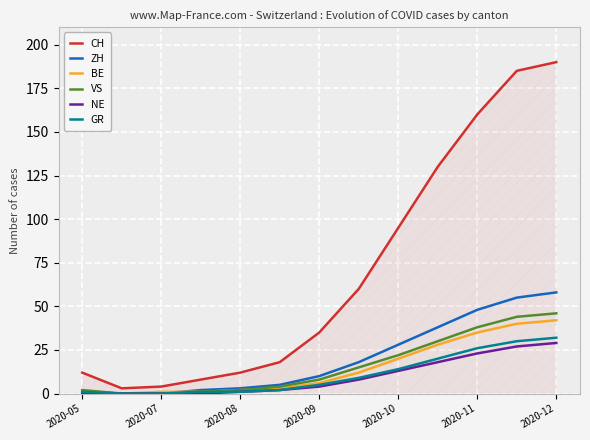

Which series has the largest range (max minus min)?

CH